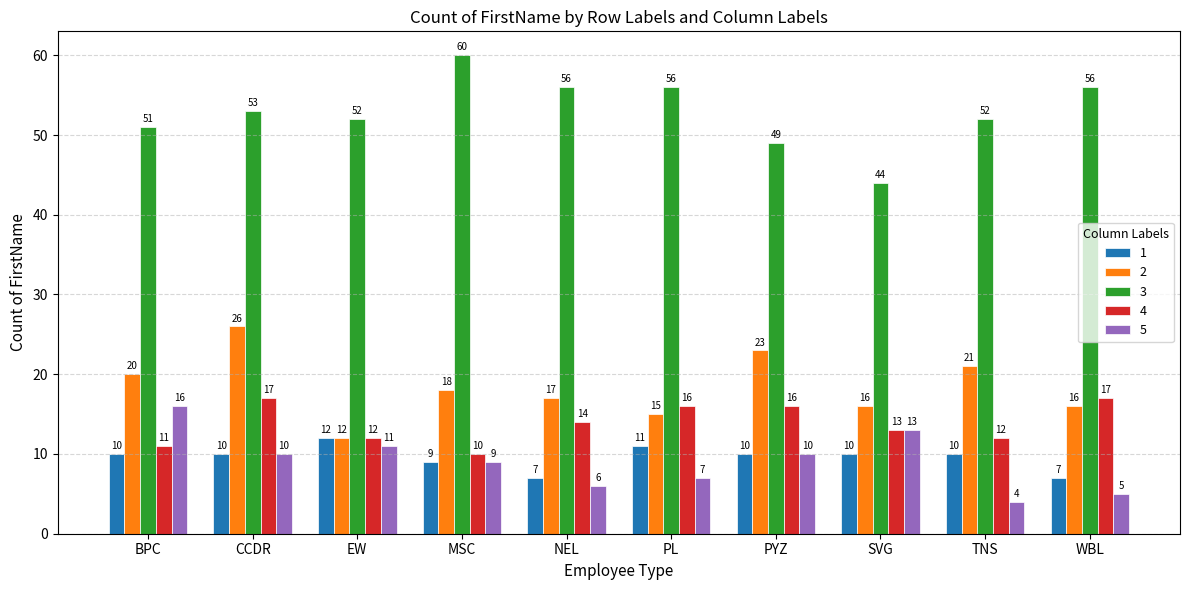

At which category is the sum across all series the highest?

CCDR